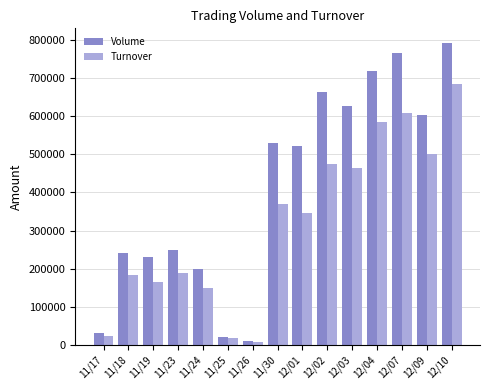

At which label does Volume reach its peak?

12/10